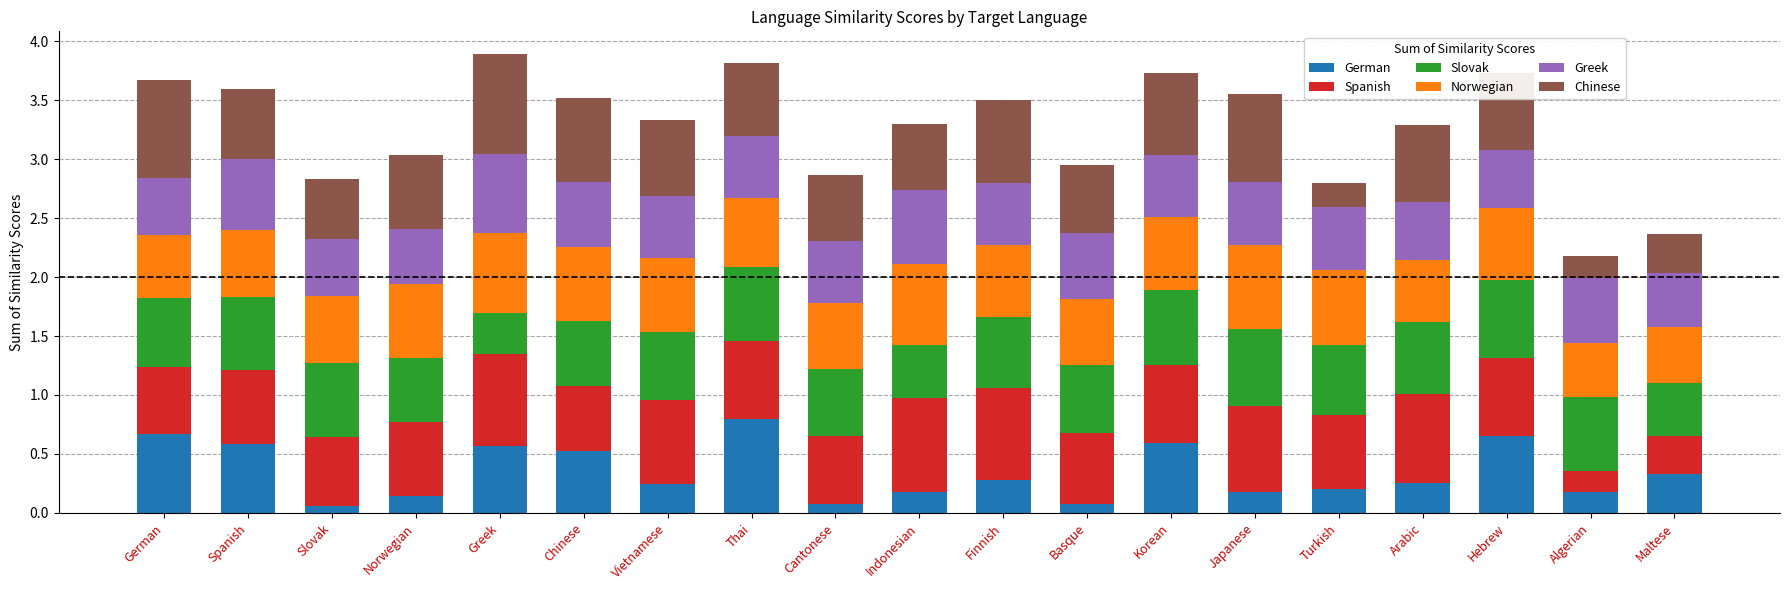

Which category has the highest value in the German series?

Thai